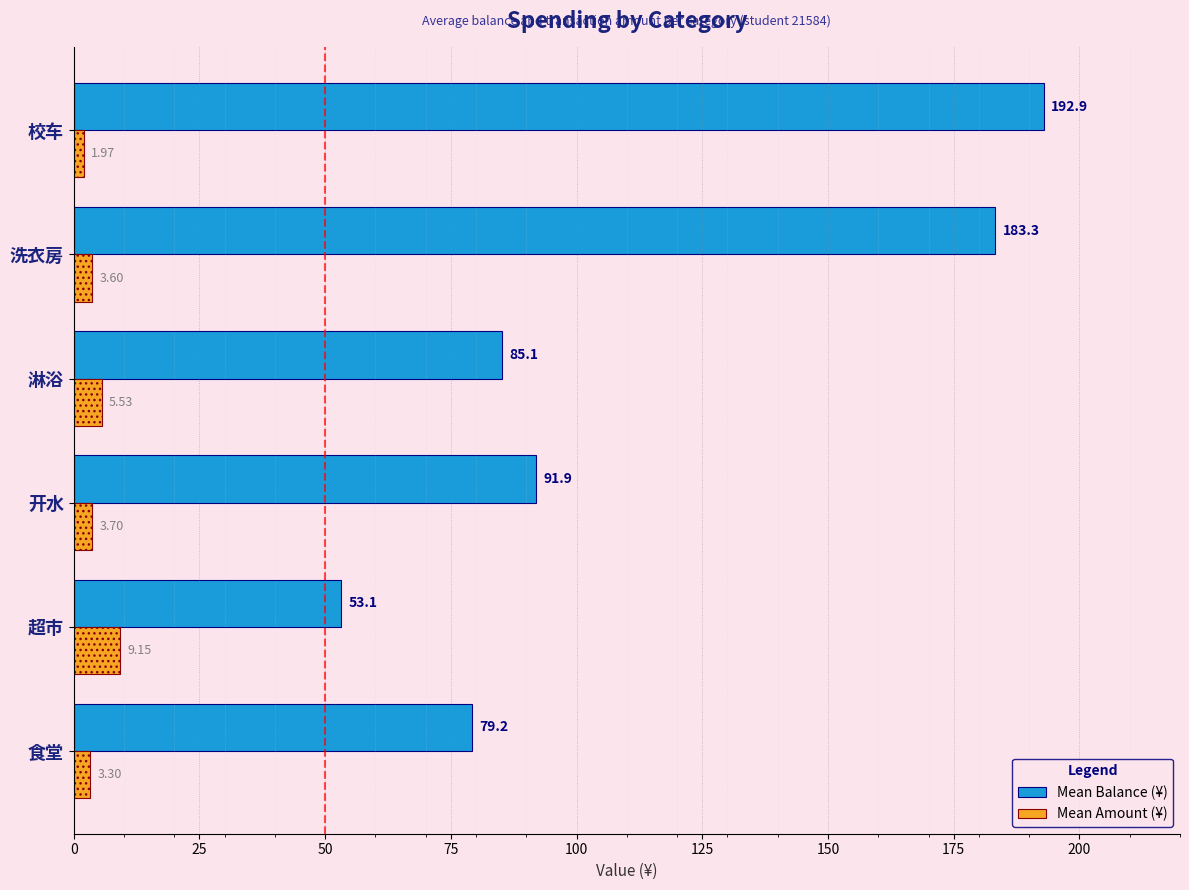

At which label is Mean Balance (¥) closest to 123?

开水